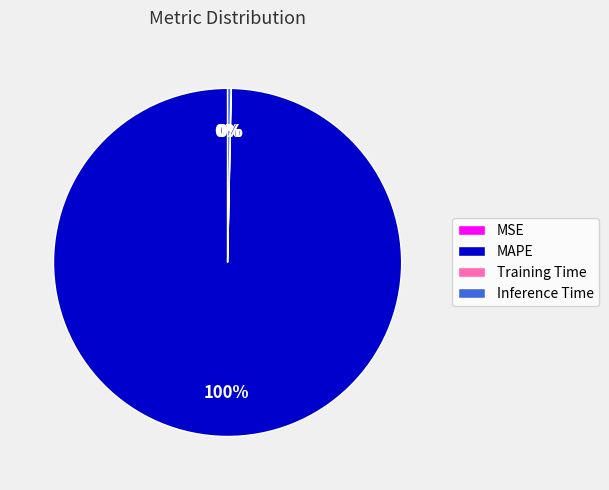

What percentage is the MAPE slice, to the nearest percent?

100%